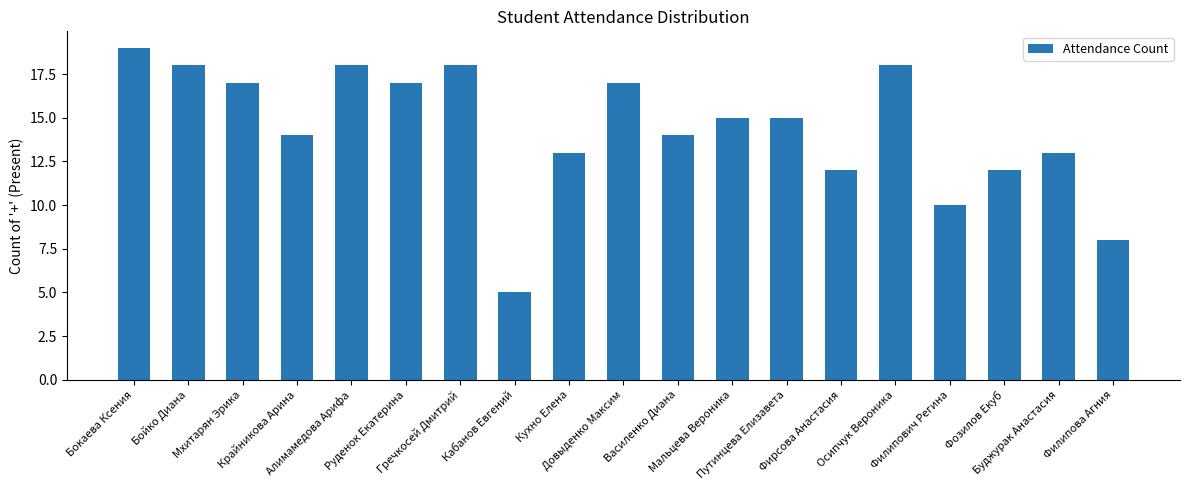

Reading right to left, extract all data points from this chart.

Филипова Агния=8	Буджурак Анастасия=13	Фозилов Екуб=12	Филипович Регина=10	Осипчук Вероника=18	Фирсова Анастасия=12	Путинцева Елизавета=15	Мальцева Вероника=15	Василенко Диана=14	Довыденко Максим=17	Кухно Елена=13	Кабанов Евгений=5	Гречкосей Дмитрий=18	Руденок Екатерина=17	Алимамедова Арифа=18	Крайникова Арина=14	Мхитарян Эрика=17	Бойко Диана=18	Бокаева Ксения=19